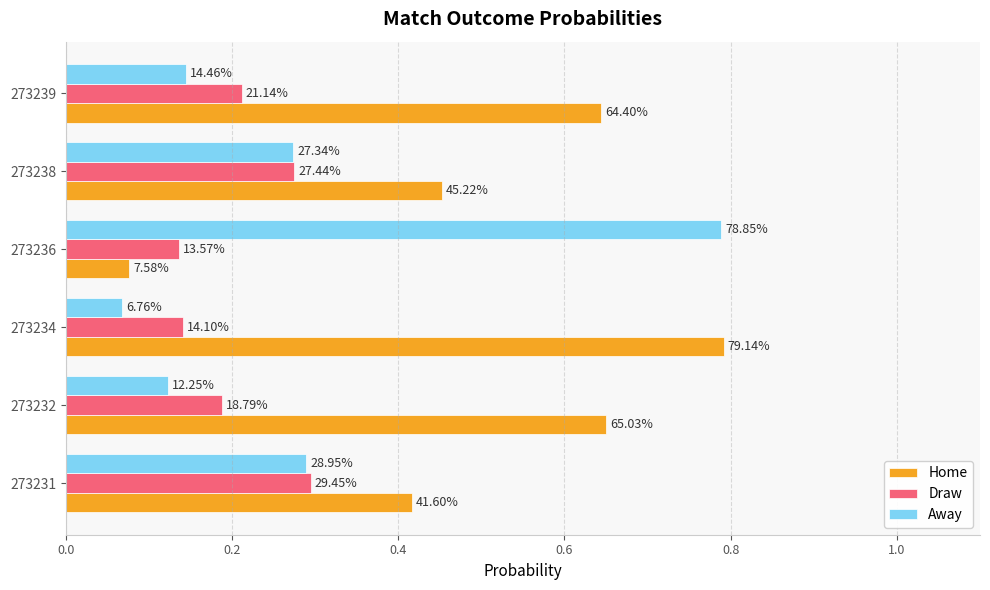

What is the smallest value displayed?

0.1